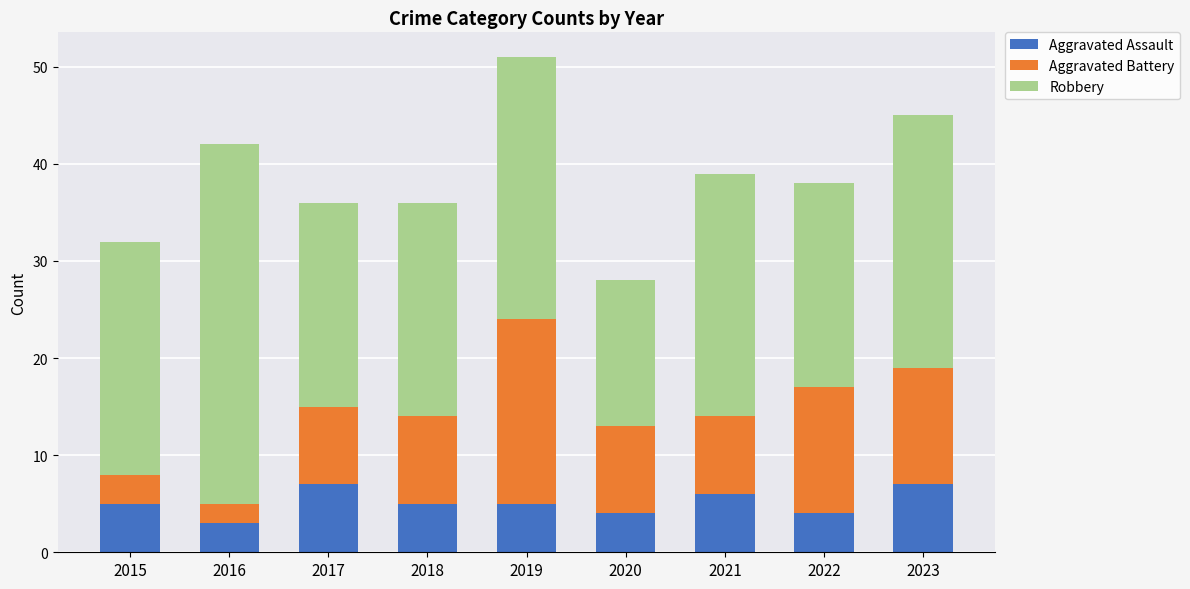

What is the total value across all series at 2017?

36